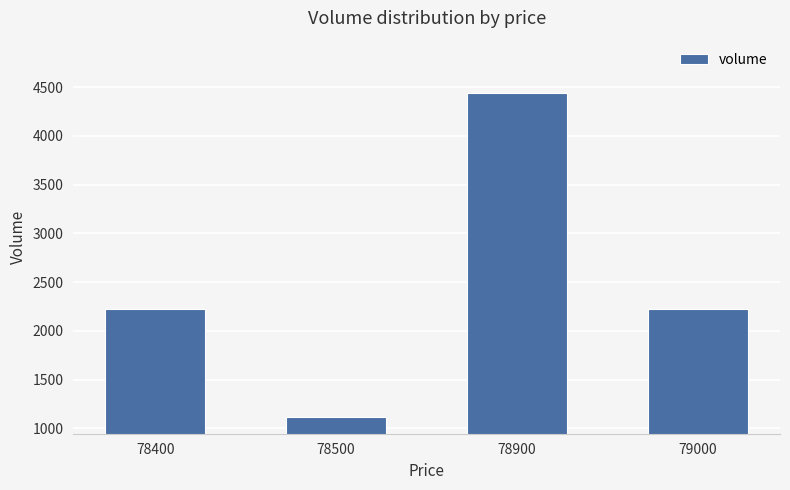

How many data points are less than 2222?

1